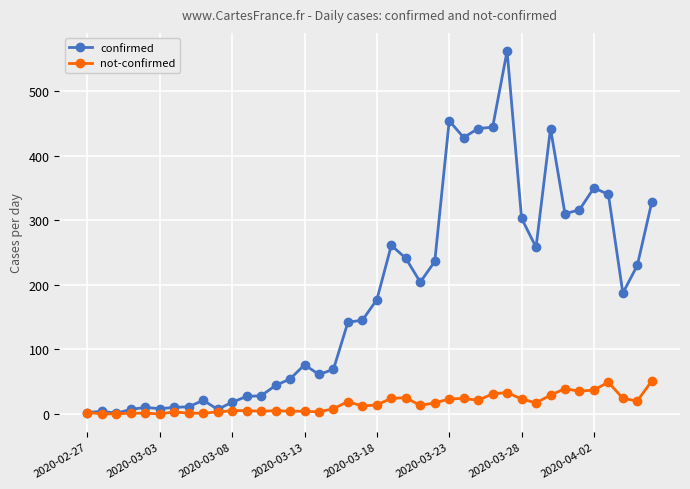

Rank the series by their maximum value, from highest to lowest.

confirmed, not-confirmed